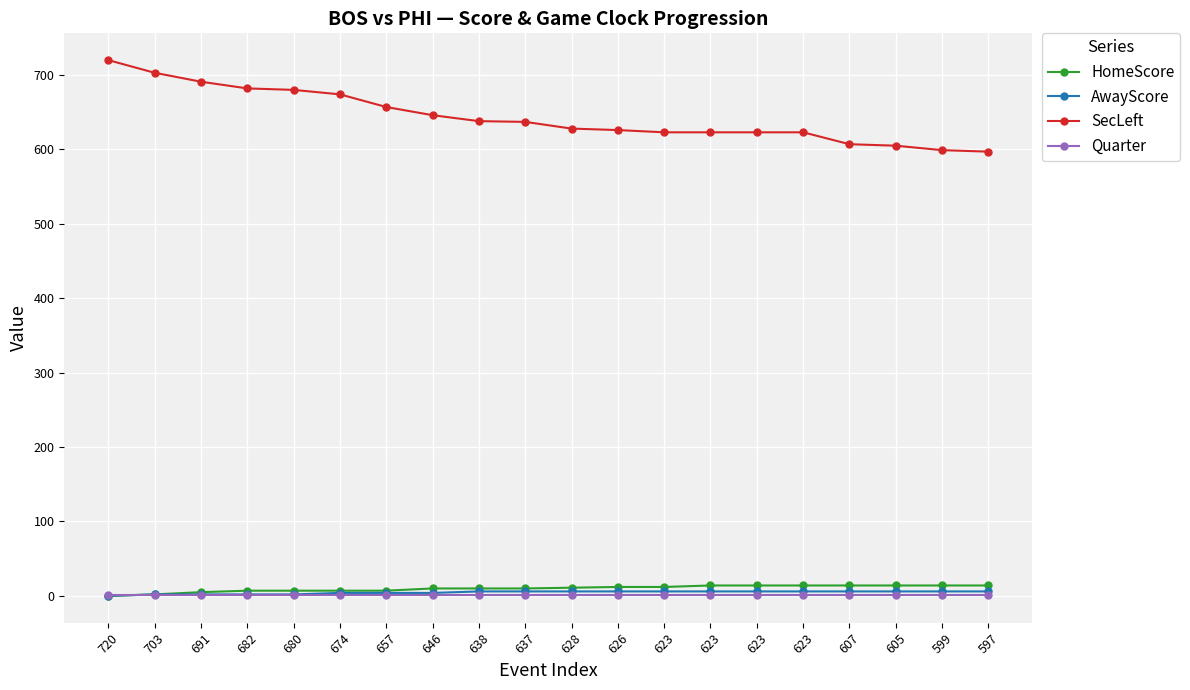

What is the total value across all series at 599?

620